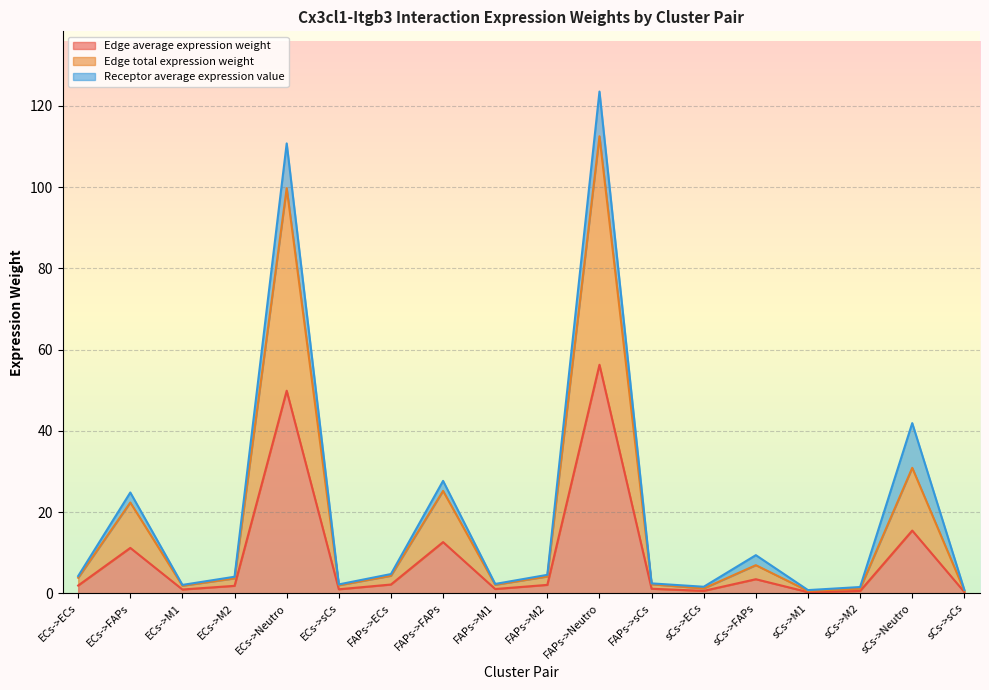

Where does the Edge total expression weight series first go above 3?

ECs->ECs